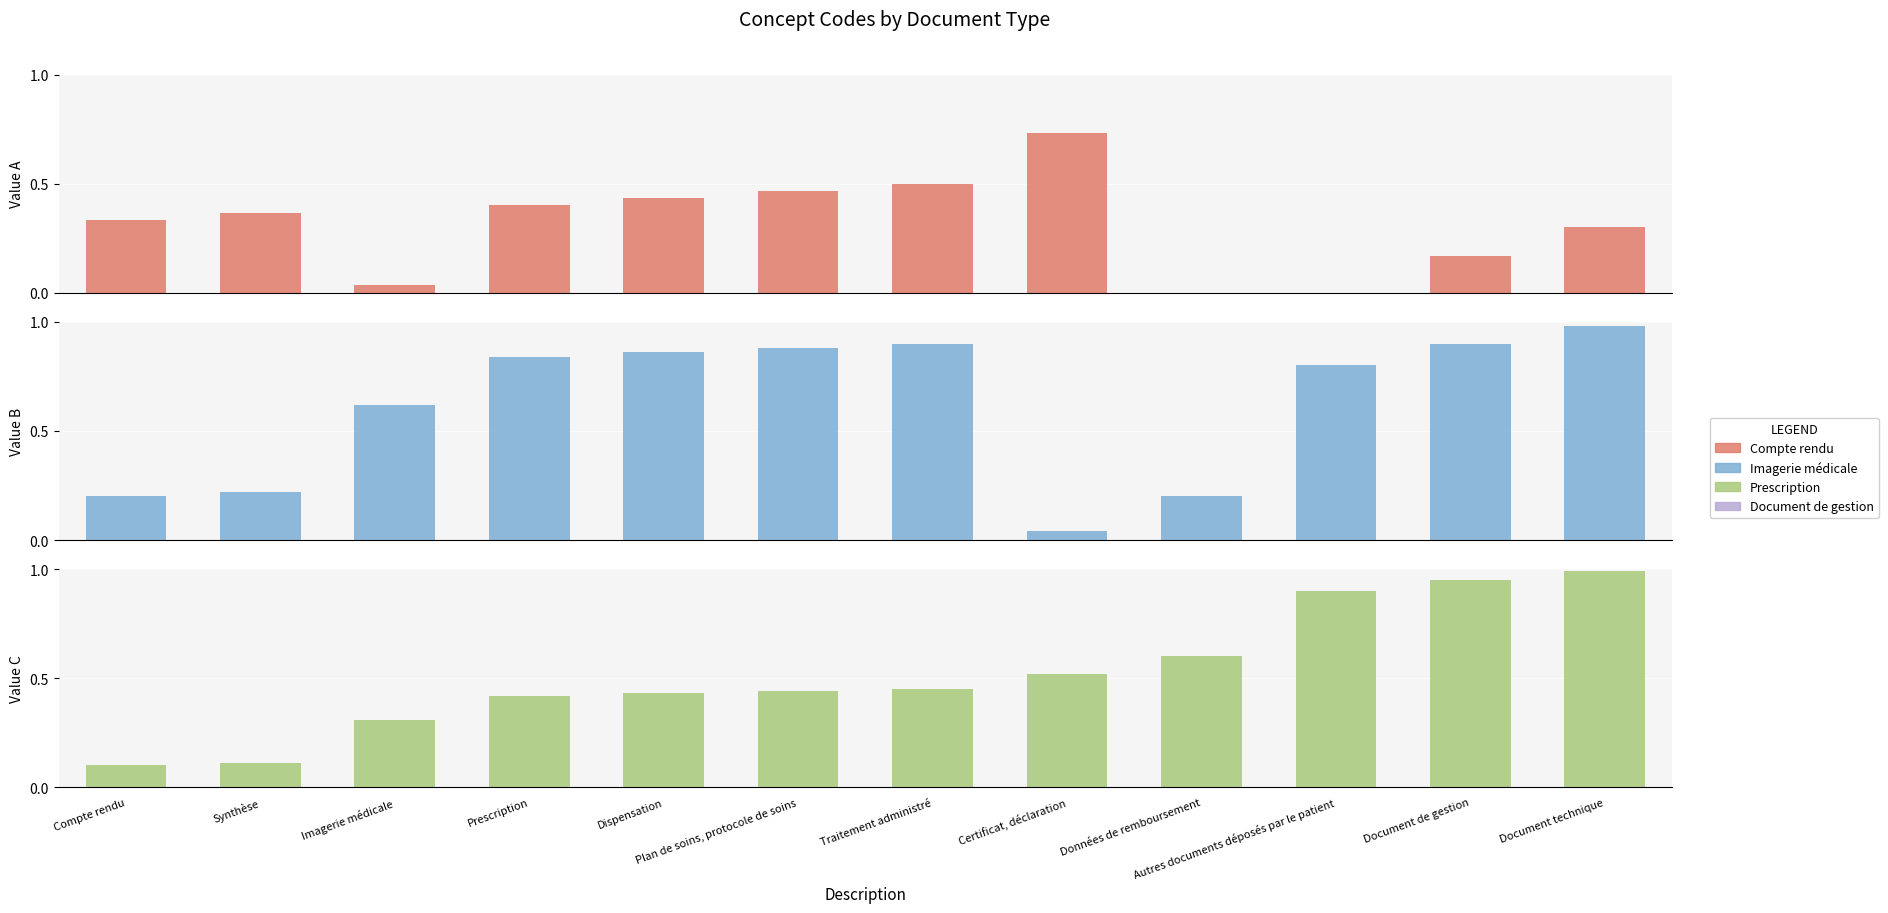

What is the label of the 11th bar from the left?

Document de gestion